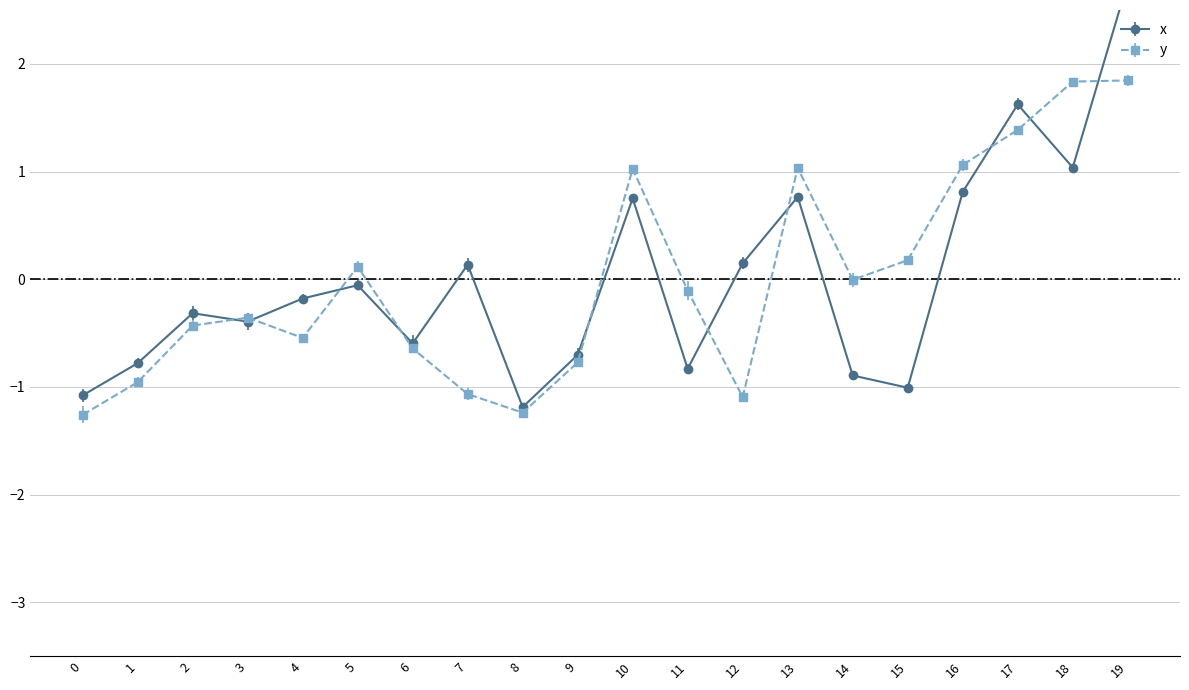

List the series in order of their overall mean, lowest first.

x, y